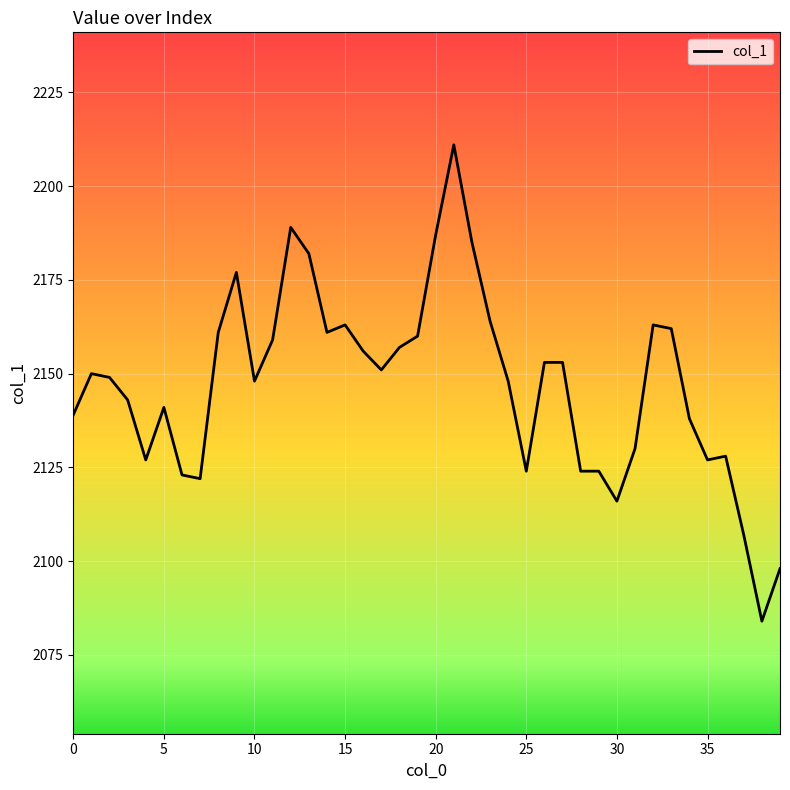

What is the difference between the maximum and minimum values?

127